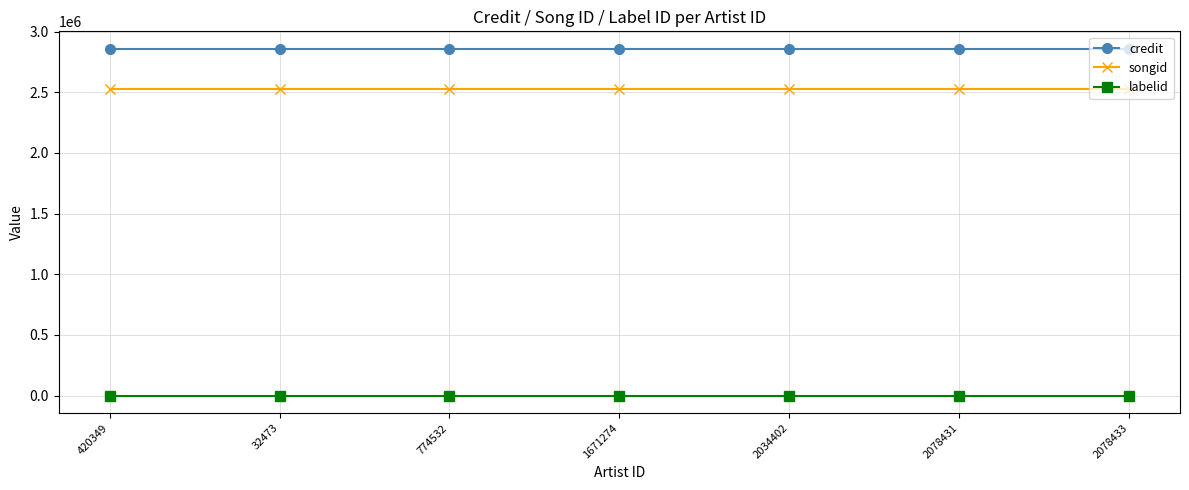

What is the greatest value displayed?

2859585